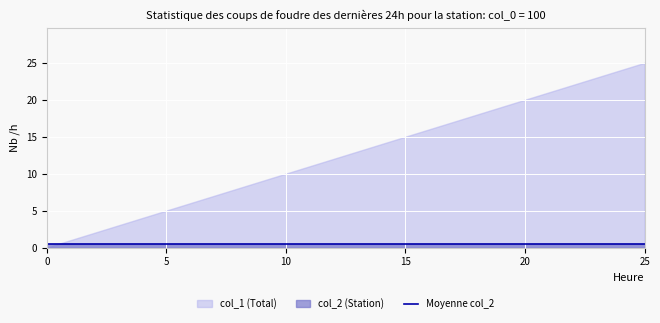

Which has a higher value, 19 or 17?

19